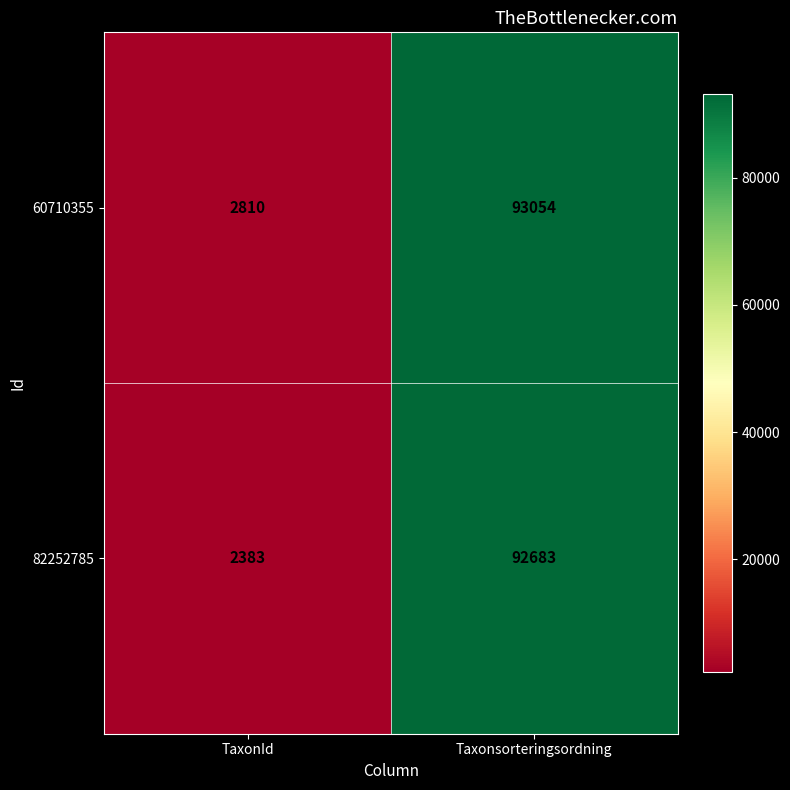

Where is 60710355 nearest to the value 47932?

TaxonId